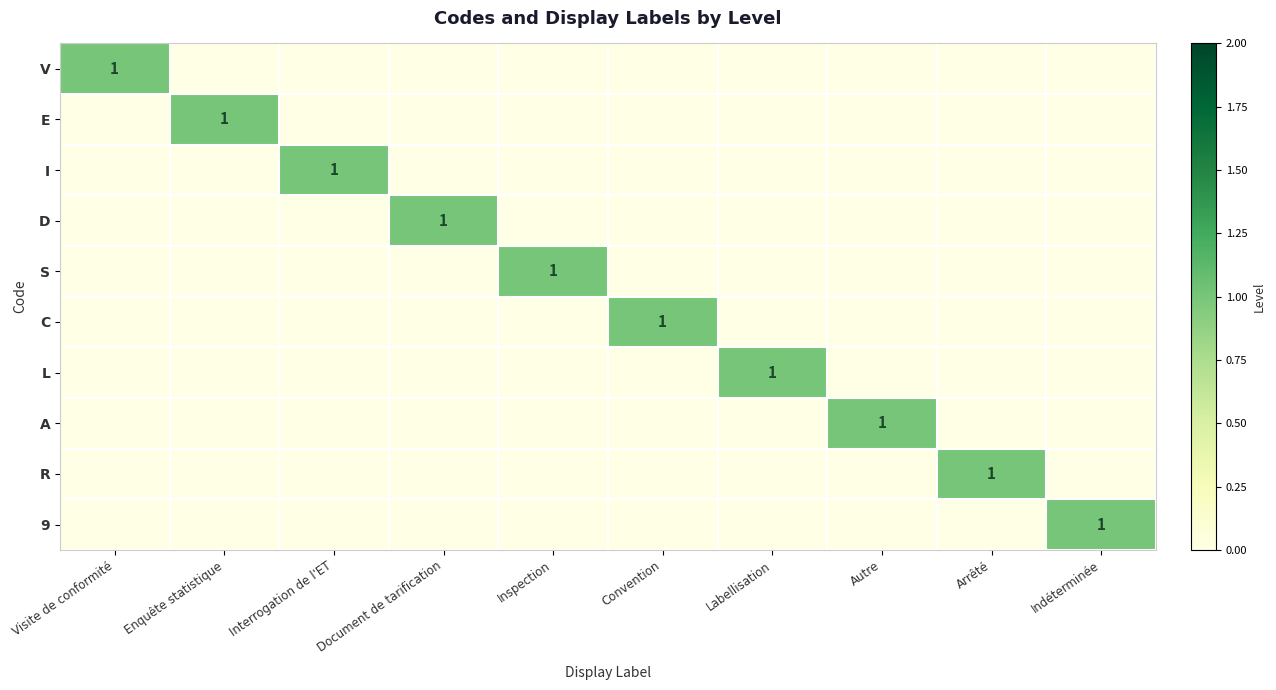

The V series shows 0 at Visite de conformité. True or false?

False